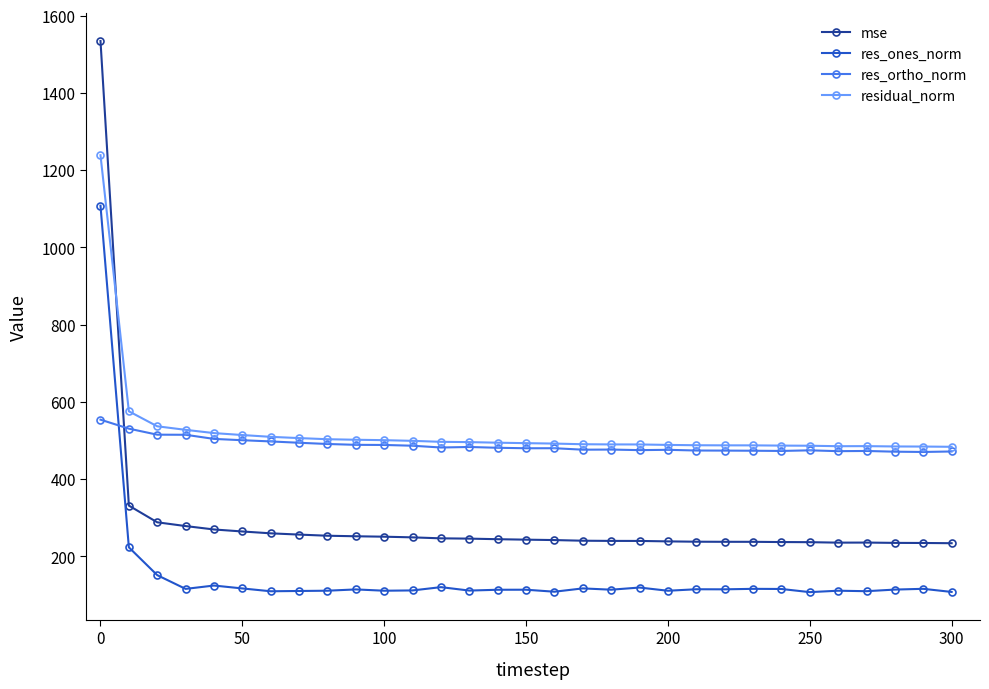

Which series has the largest range (max minus min)?

mse